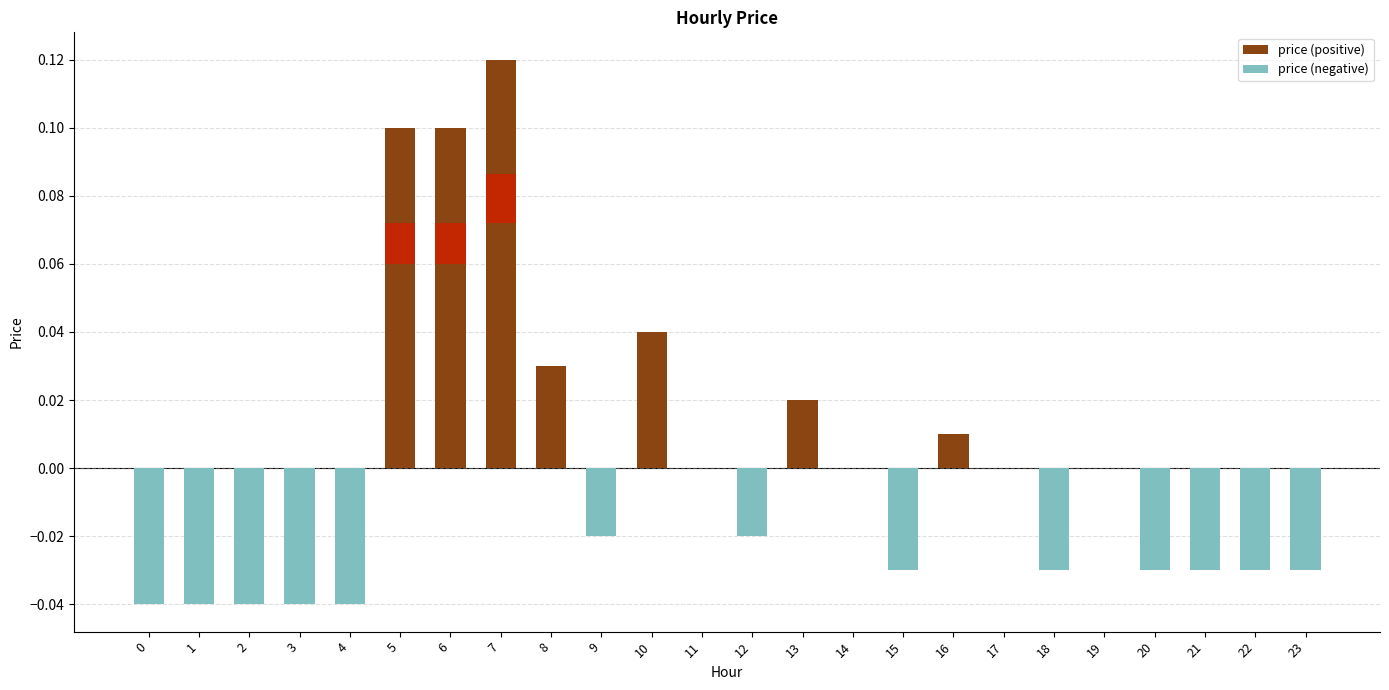

Which series changed the most between 6 and 11?

price (positive)